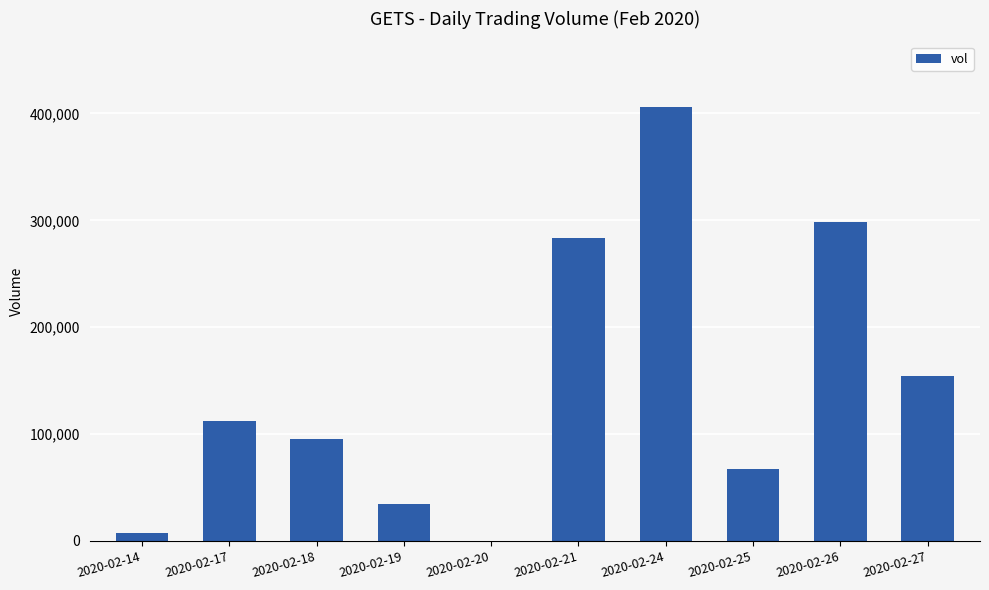

Which label corresponds to the largest value in the chart?

2020-02-24